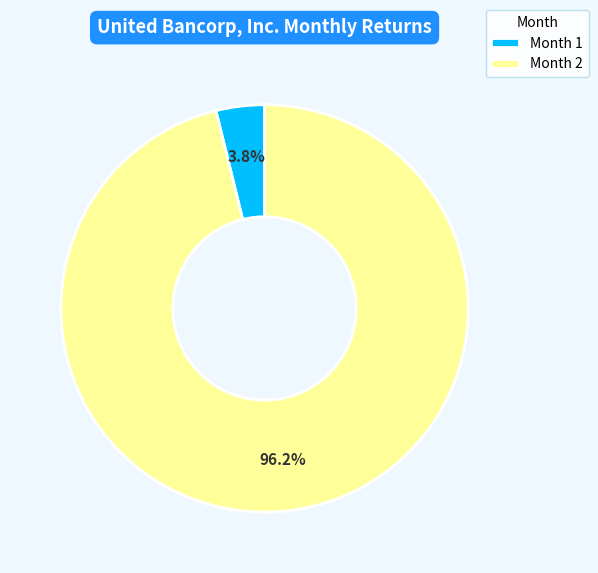

To the nearest percent, what is the average slice percentage?

50%